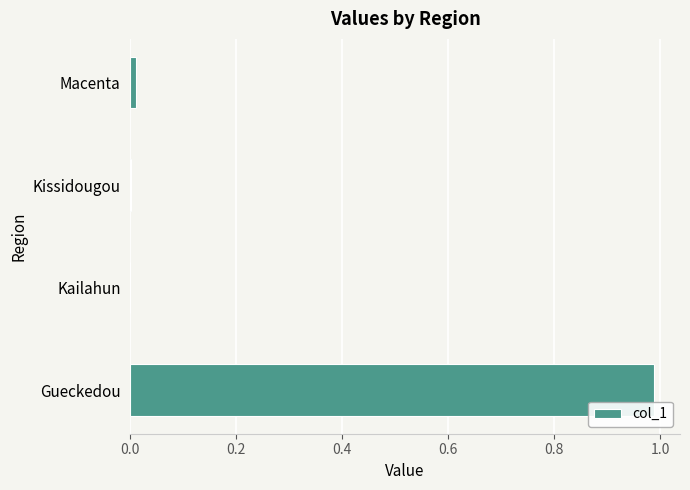

What is the change in value from Gueckedou to Kailahun?

-1.0